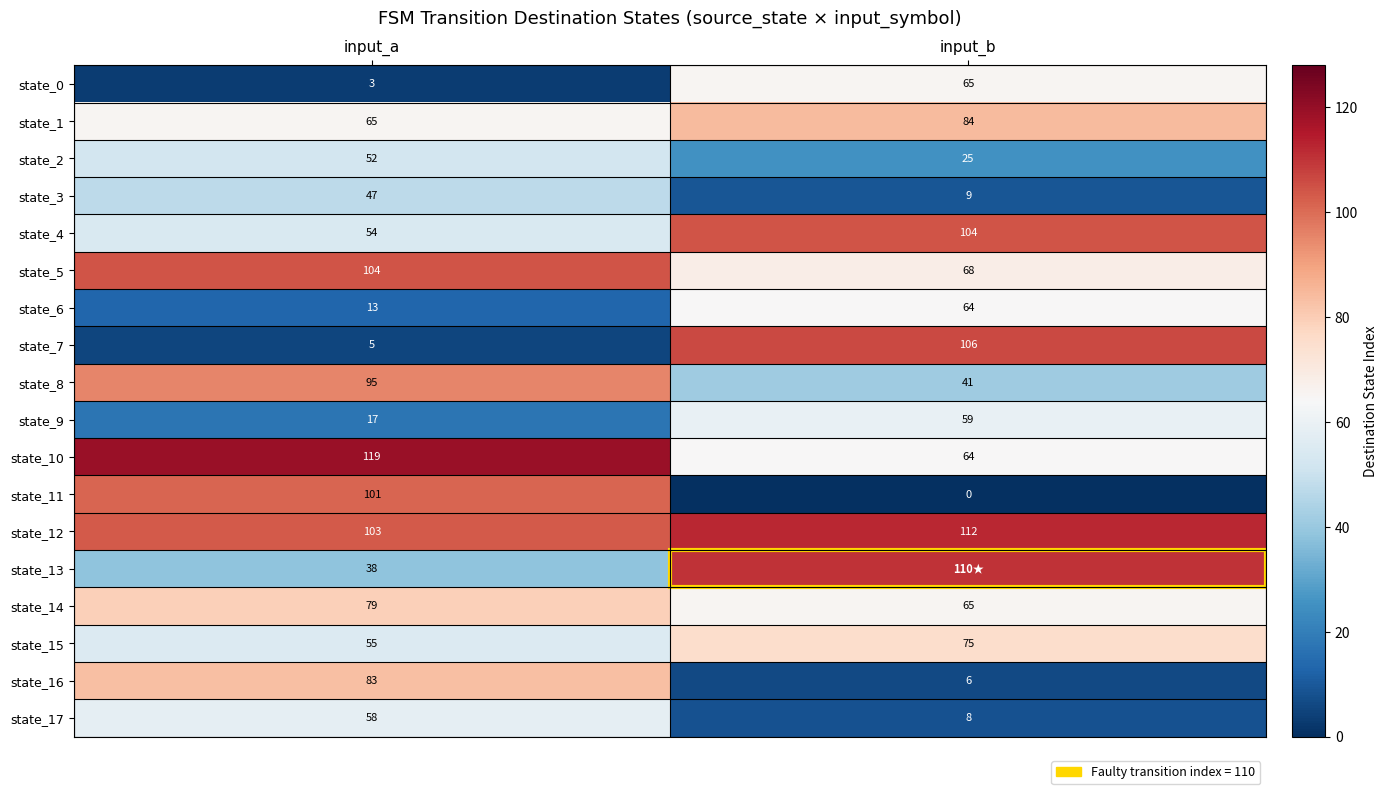

What is the difference between the maximum and minimum values in the state_3 series?

38